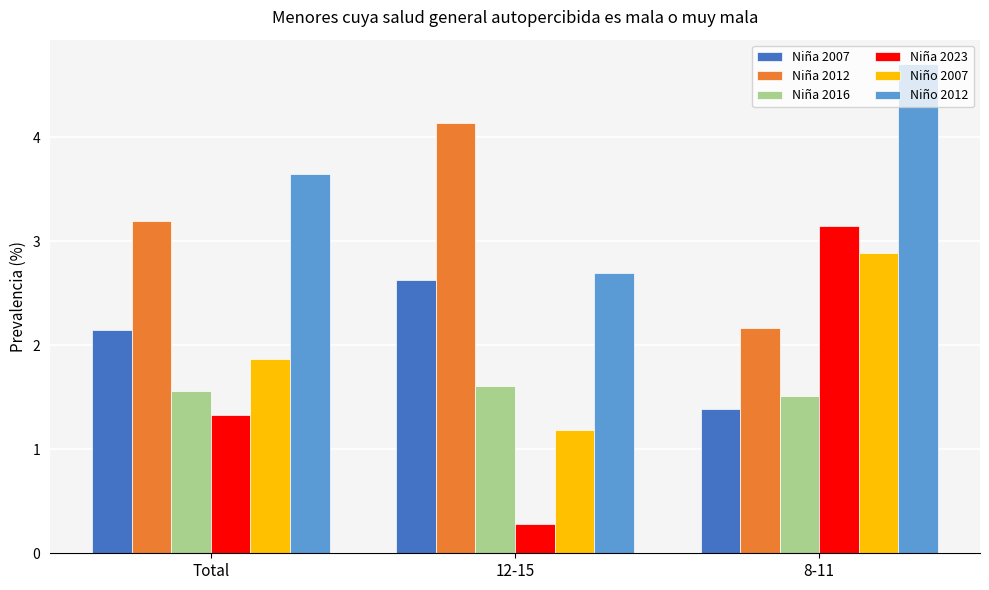

How many bars are there in each group?

6